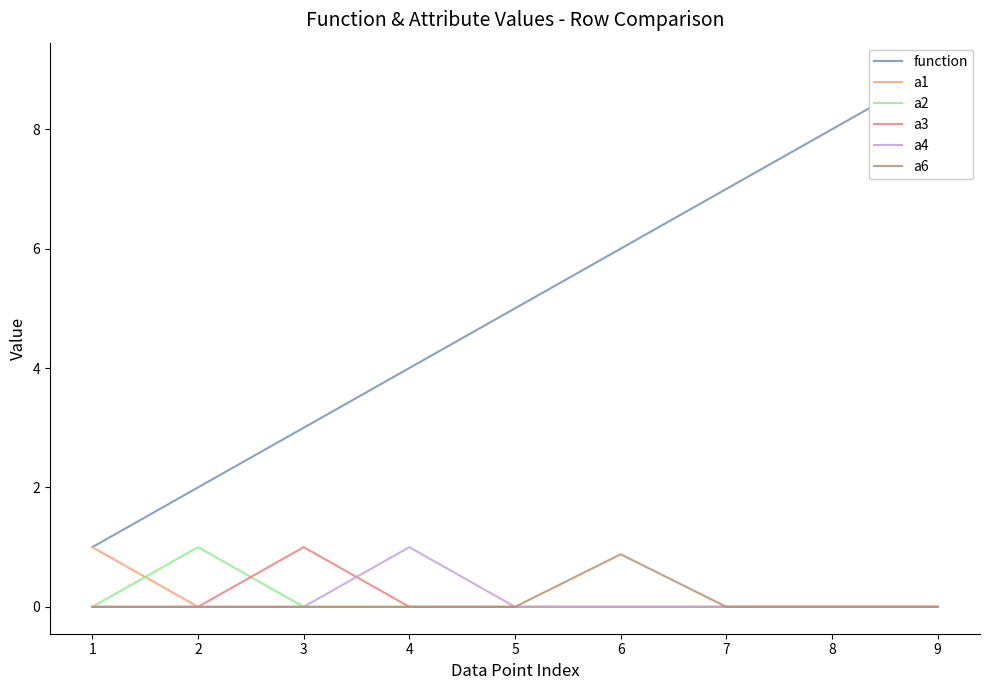

Reading right to left, transcribe all the data shown in this chart.

function: 9=9.0	8=8.0	7=7.0	6=6.0	5=5.0	4=4.0	3=3.0	2=2.0	1=1.0
a1: 9=0.0	8=0.0	7=0.0	6=0.0	5=0.0	4=0.0	3=0.0	2=0.0	1=1.0
a2: 9=0.0	8=0.0	7=0.0	6=0.0	5=0.0	4=0.0	3=0.0	2=1.0	1=0.0
a3: 9=0.0	8=0.0	7=0.0	6=0.0	5=0.0	4=0.0	3=1.0	2=0.0	1=0.0
a4: 9=0.0	8=0.0	7=0.0	6=0.0	5=0.0	4=1.0	3=0.0	2=0.0	1=0.0
a6: 9=0.0	8=0.0	7=0.0	6=0.9	5=0.0	4=0.0	3=0.0	2=0.0	1=0.0